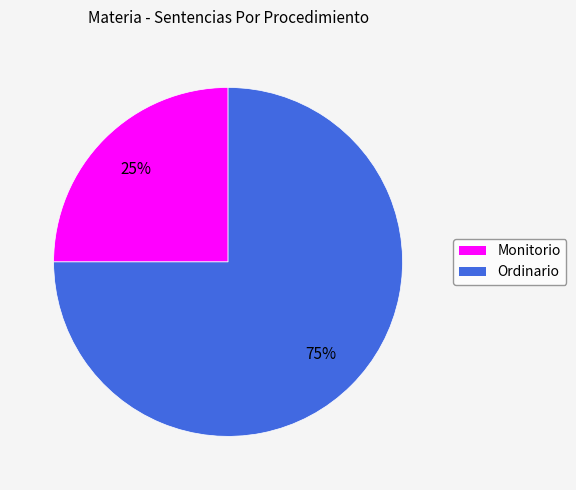

What percentage is the Monitorio slice, to the nearest percent?

25%